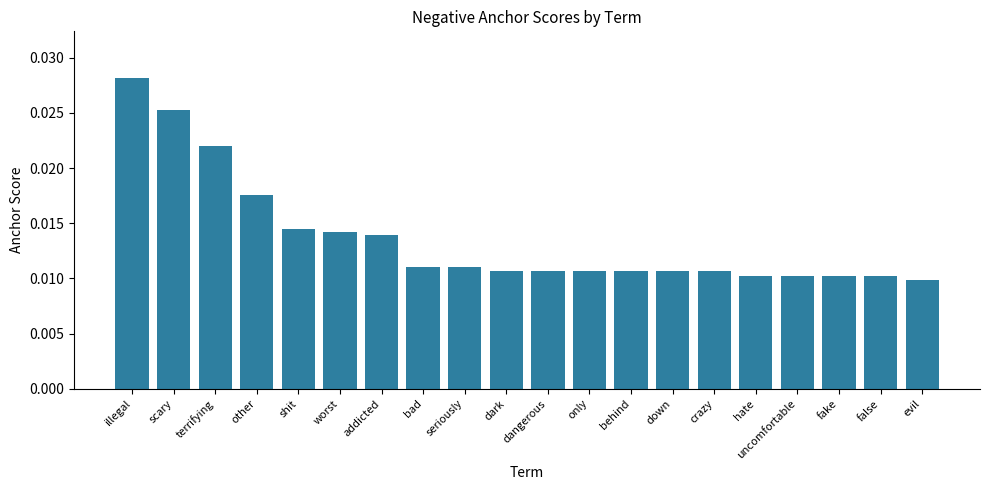

How many values are between 0 and 1?

20